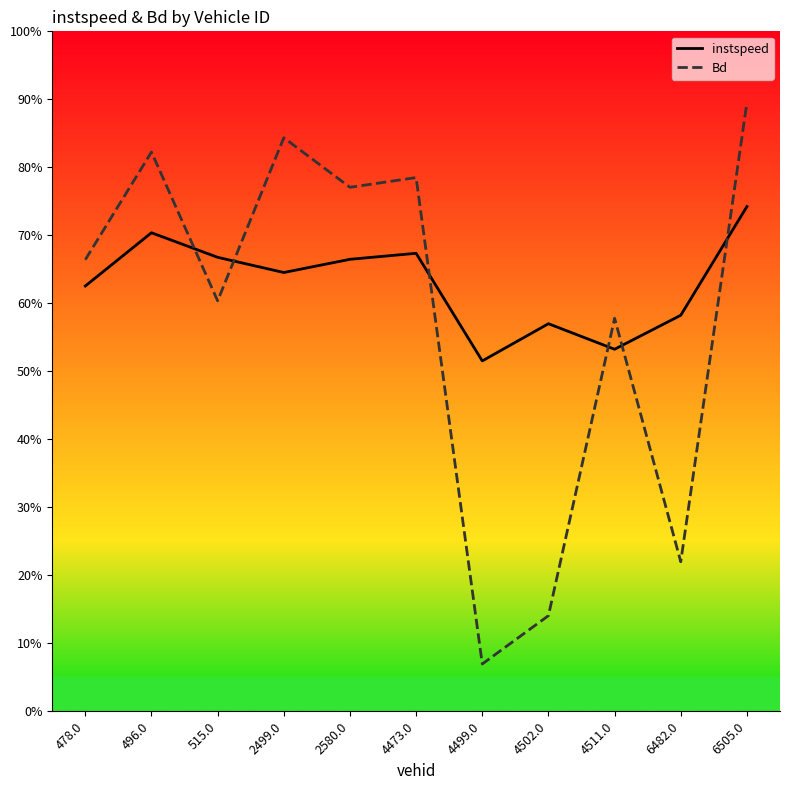

Reading left to right, what are all the values shown in this chart?

instspeed: 0.6	0.7	0.7	0.6	0.7	0.7	0.5	0.6	0.5	0.6	0.7
Bd: 0.7	0.8	0.6	0.8	0.8	0.8	0.1	0.1	0.6	0.2	0.9